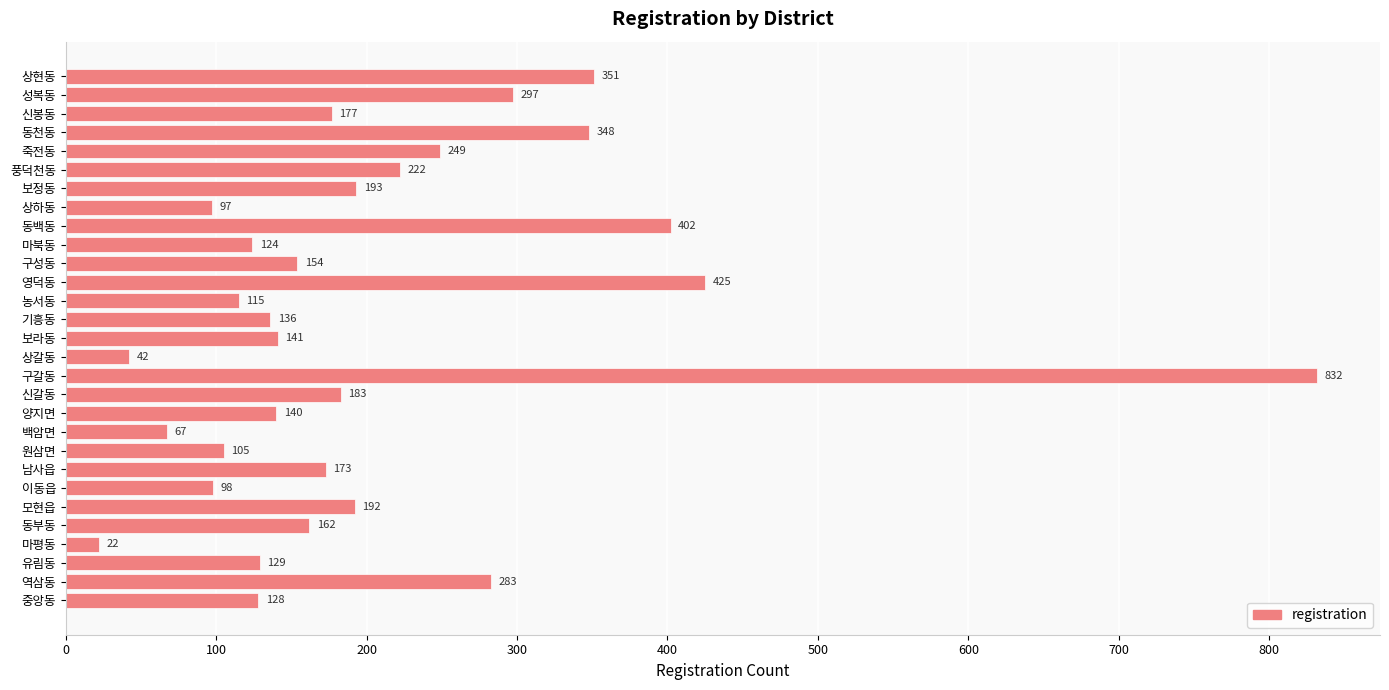

Where is the data nearest to the value 427?

영덕동